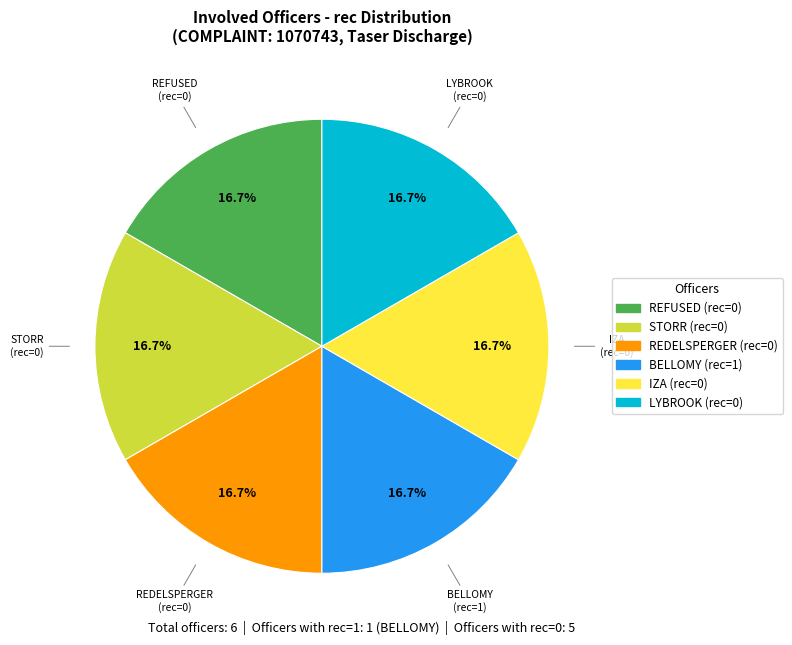

Is there a majority slice in this chart?

No